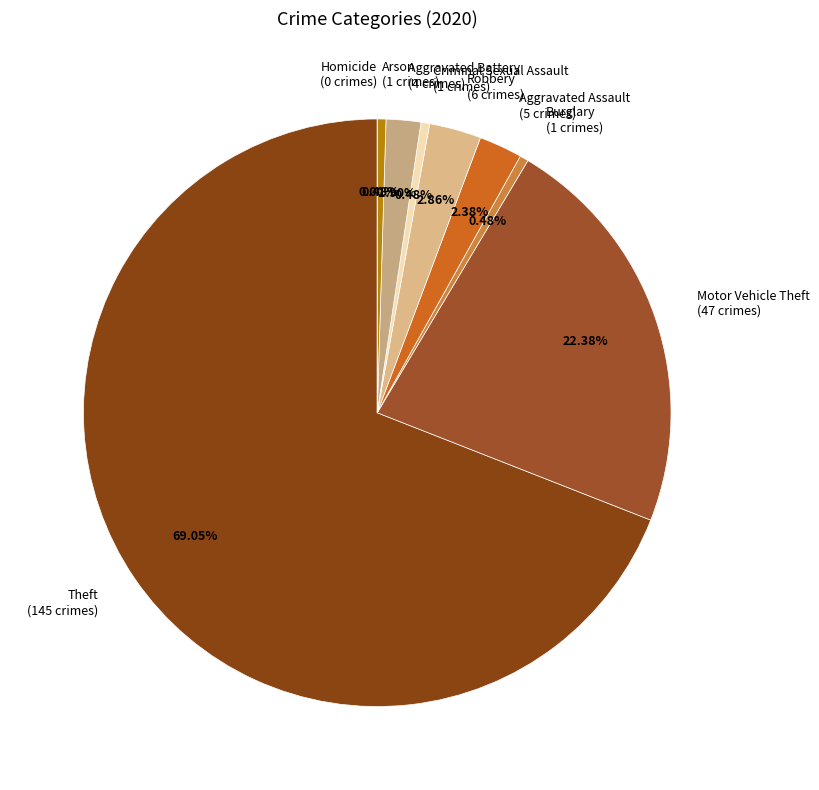

The Homicide slice represents 1% of the pie. True or false?

False